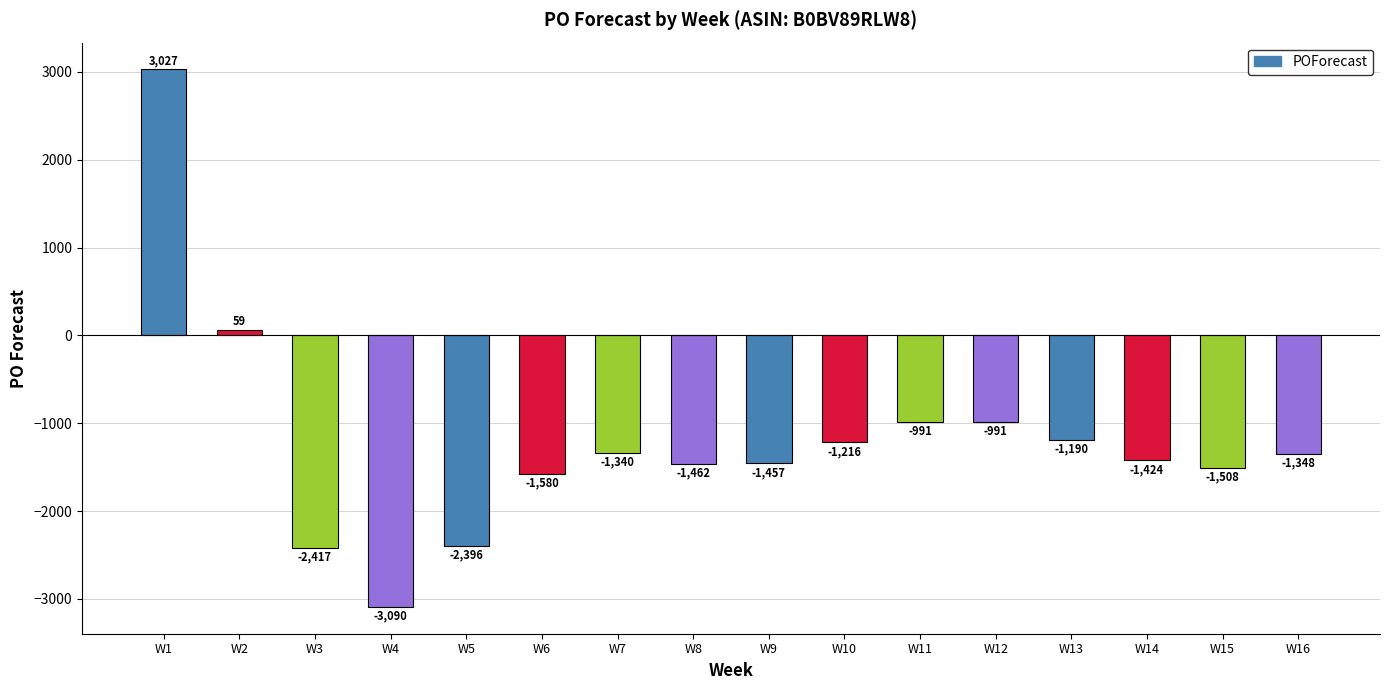

What is the difference between the values at W8 and W10?

246